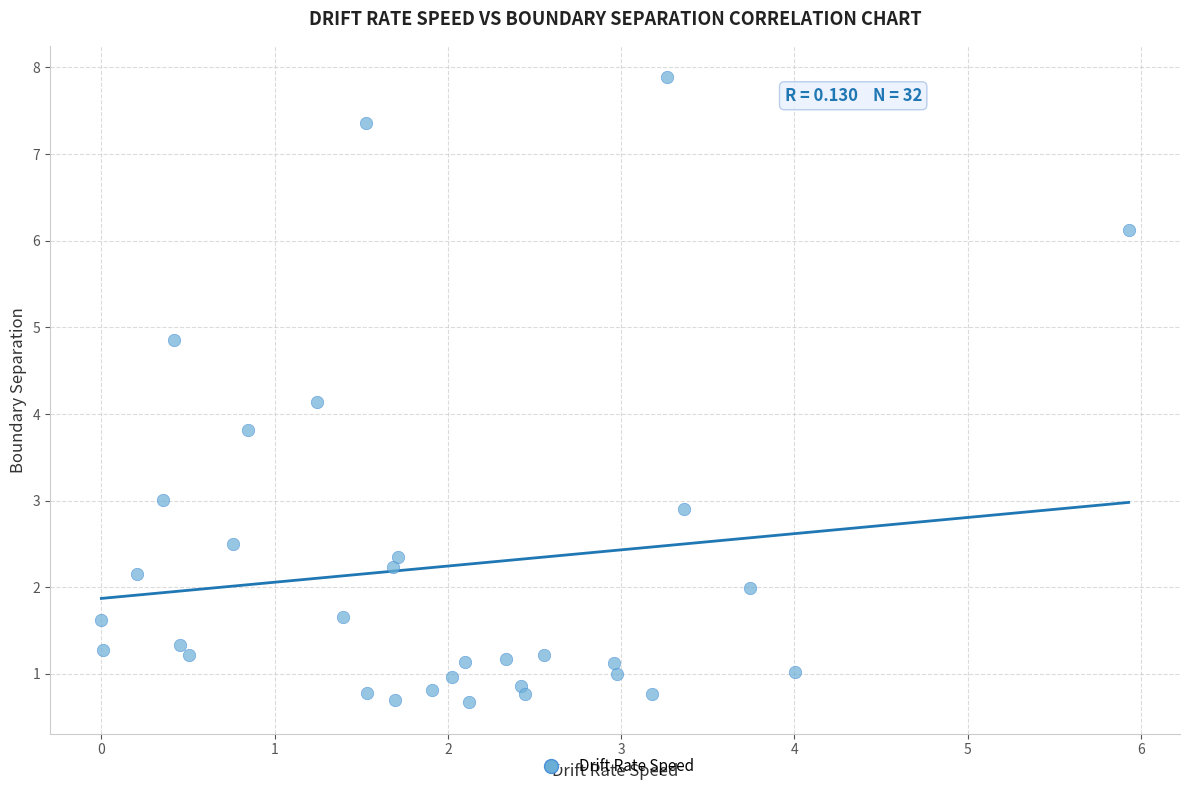

What is the range of X values (max minus min)?

5.9